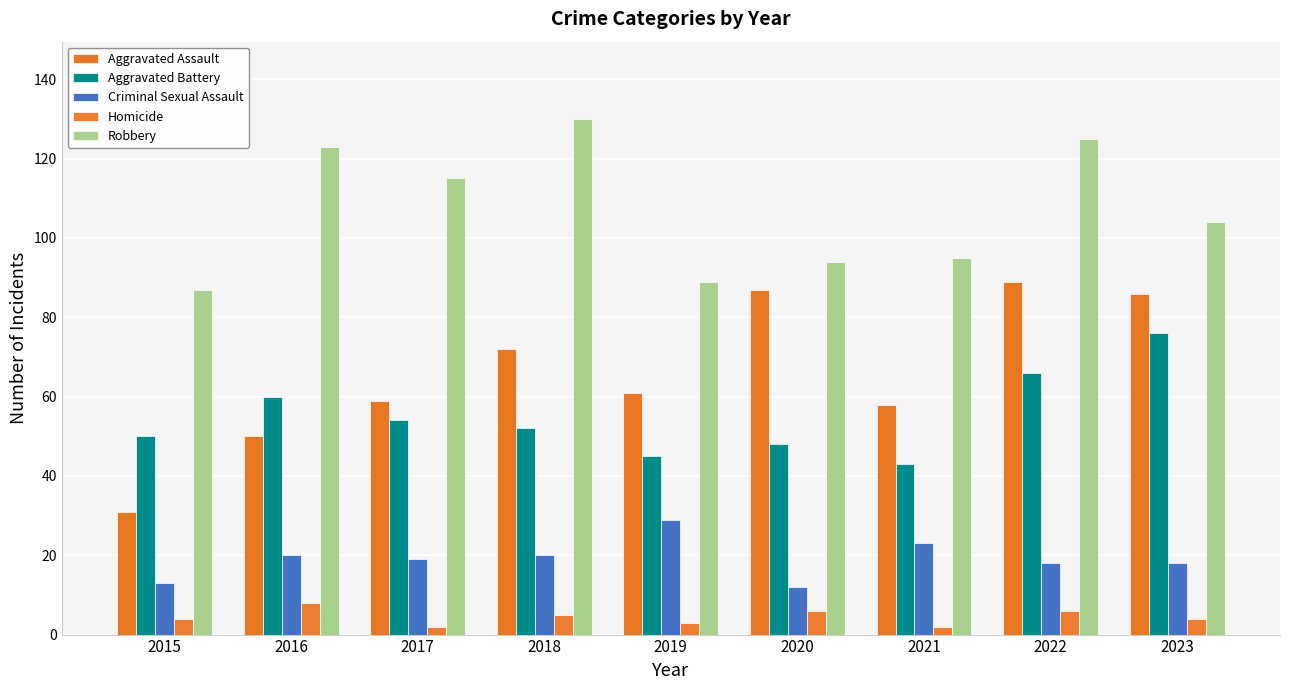

Which series has the largest total across all categories?

Robbery